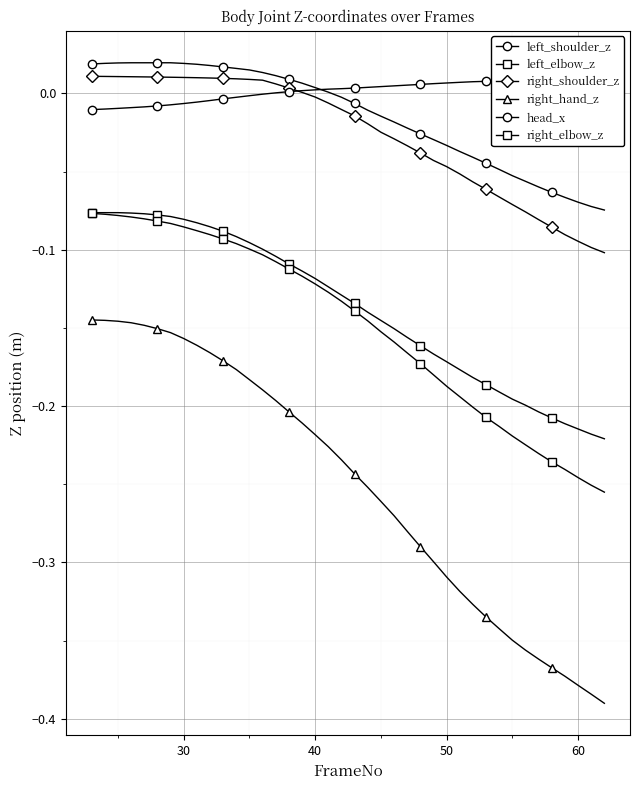

What are all the series names shown in the legend?

left_shoulder_z, left_elbow_z, right_shoulder_z, right_hand_z, head_x, right_elbow_z